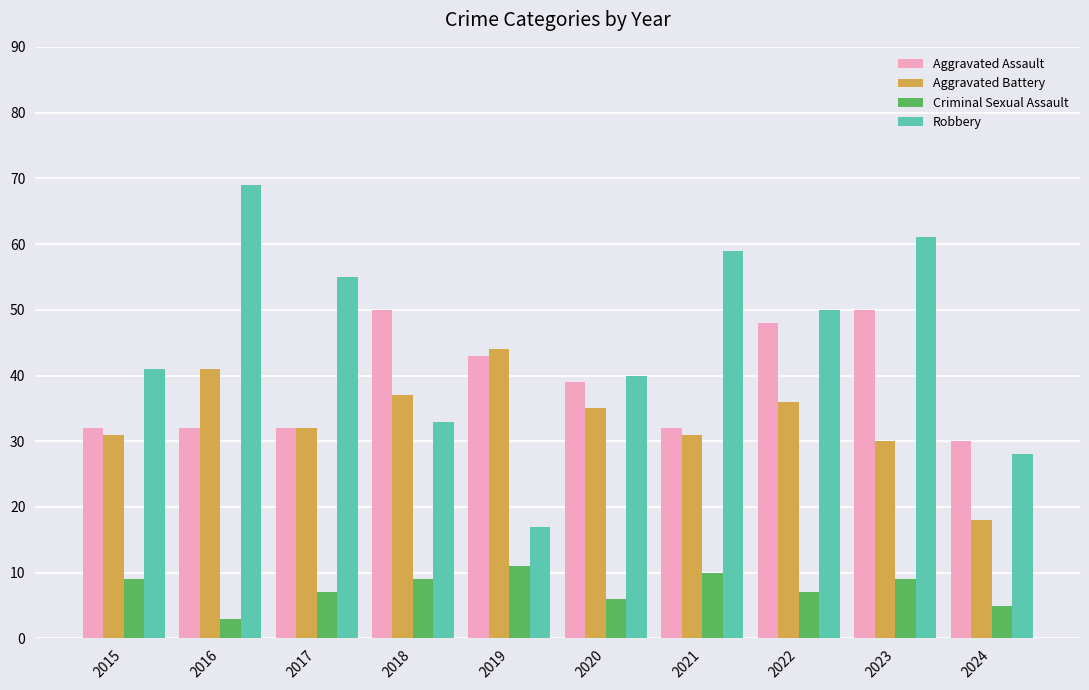

What is the difference between the maximum and minimum values in the Robbery series?

52